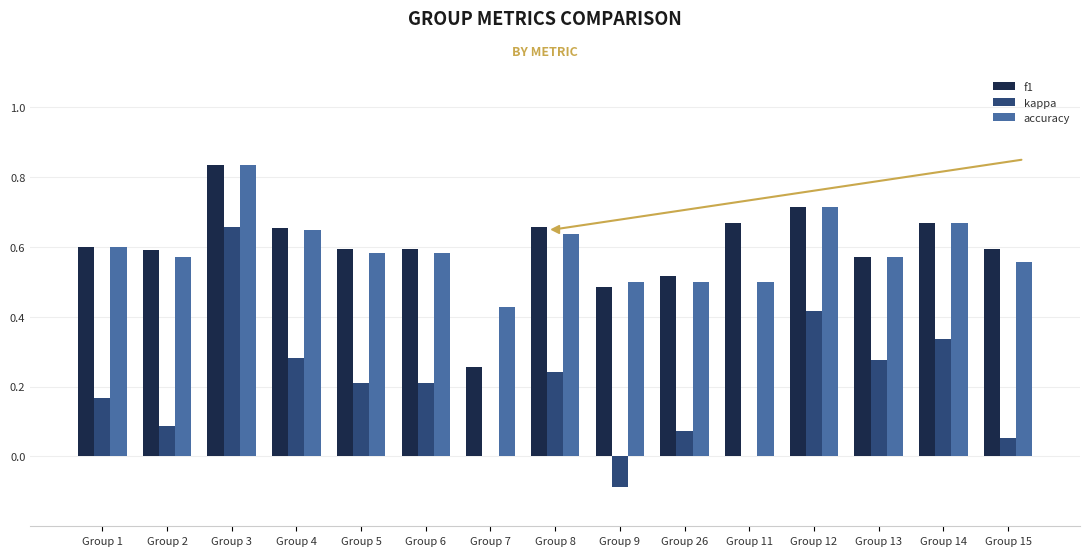

Which series changed the most between Group 2 and Group 12?

kappa